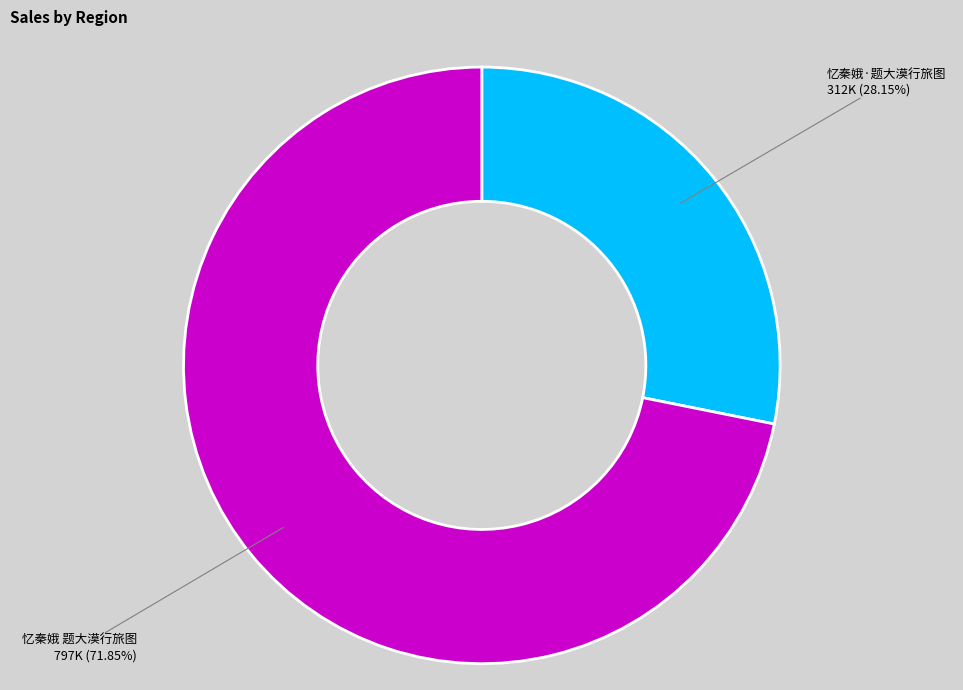

To the nearest percent, what is the difference between the 忆秦娥·题大漠行旅图 and 忆秦娥 题大漠行旅图 slice percentages?

44%